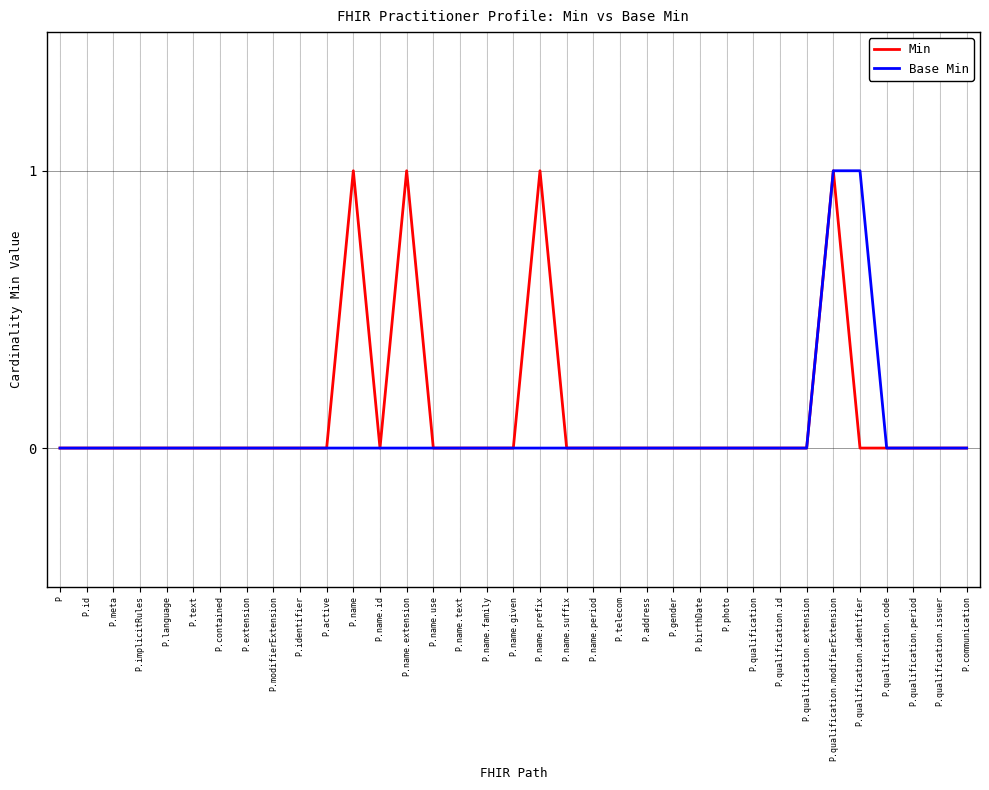

True or false: Base Min has a value of -1 at P.photo.

False